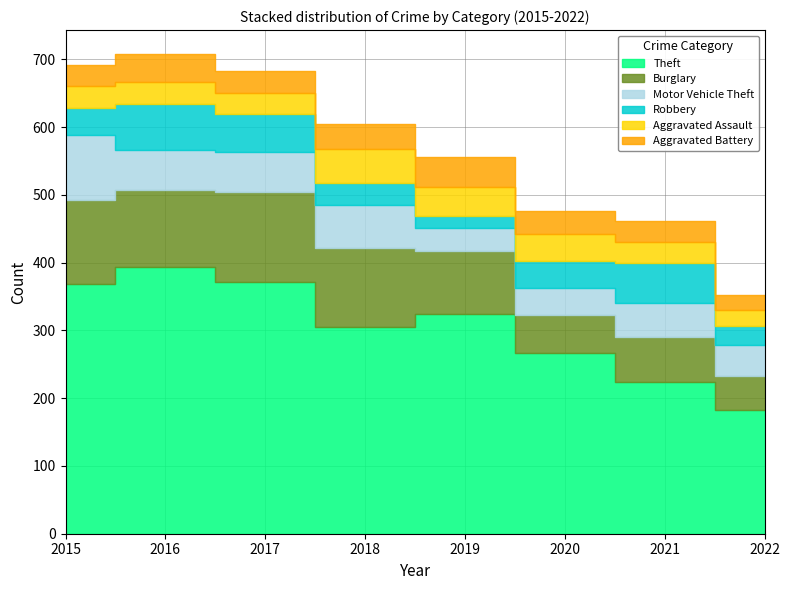

Is the value of Theft at 2017 greater than the value of Aggravated Assault at 2021?

Yes